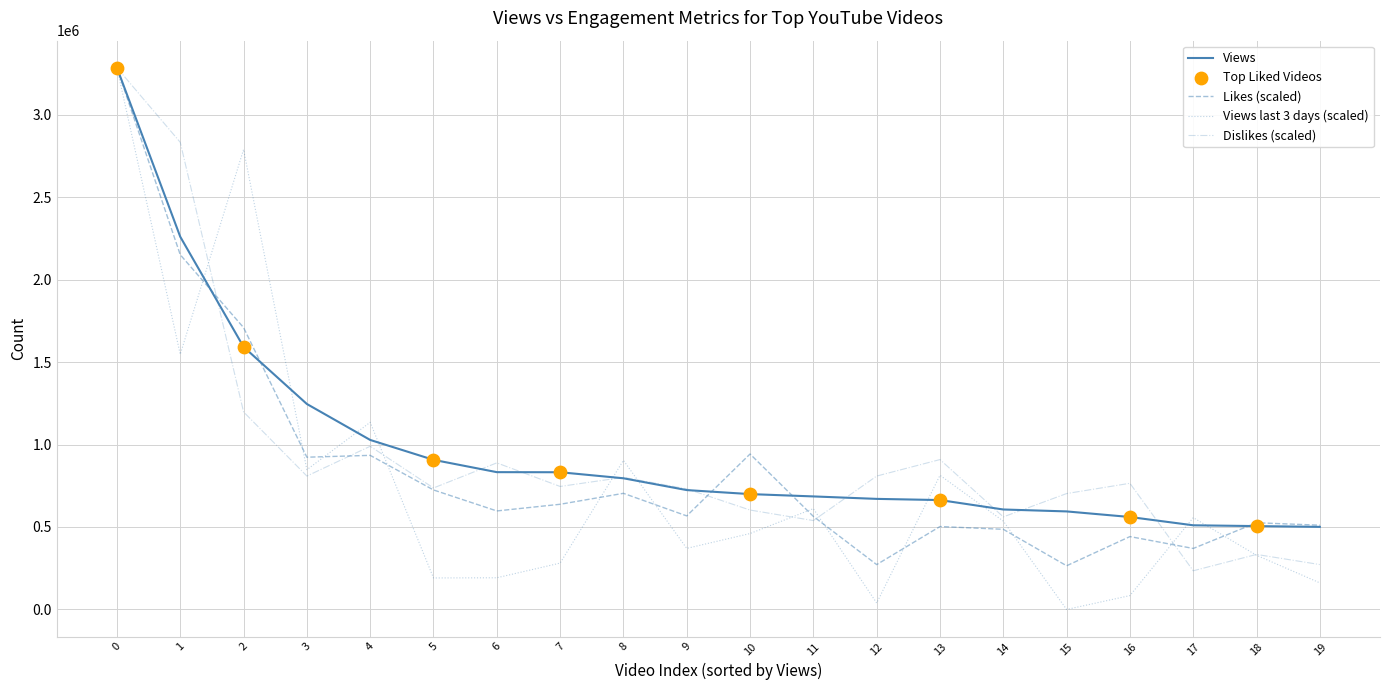

Which series has the widest spread of values?

Views last 3 days (scaled)